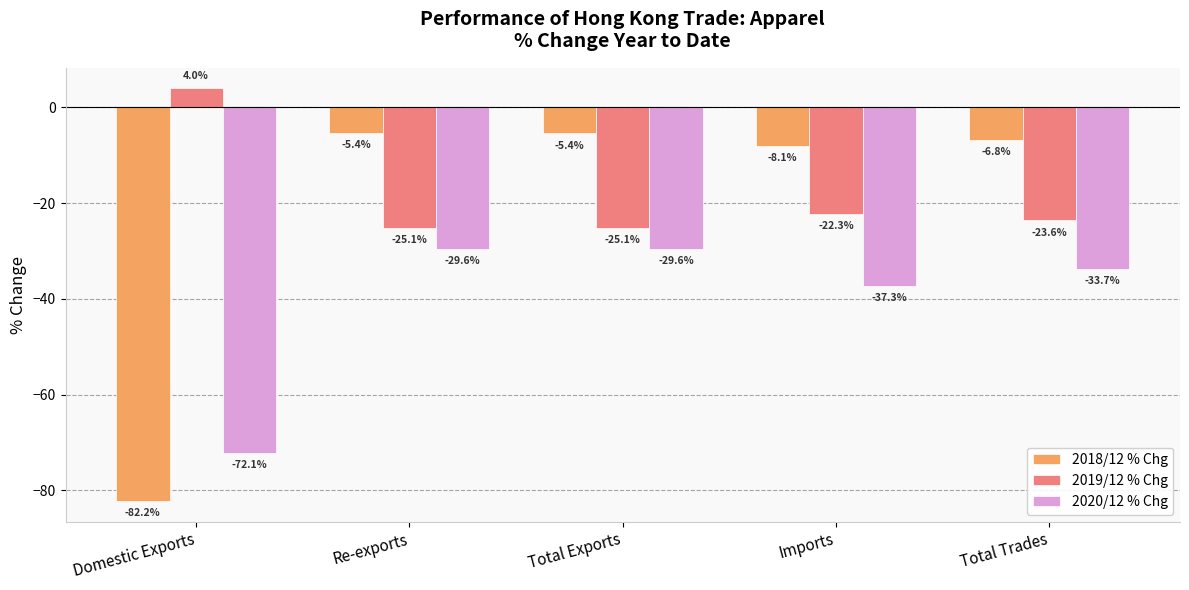

What is the difference between the 2019/12 % Chg values at Total Trades and Total Exports?

1.5